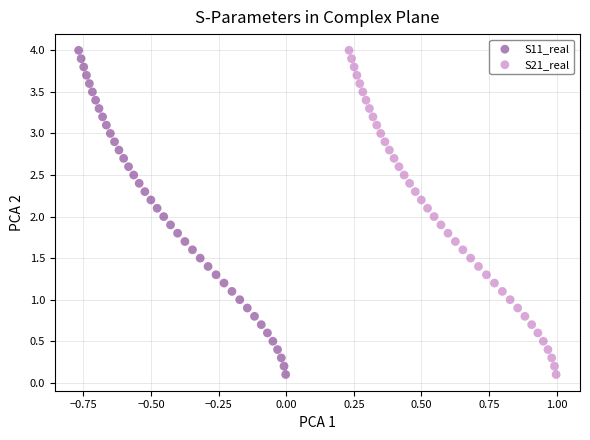

What are all the series names shown in the legend?

S11_real, S21_real